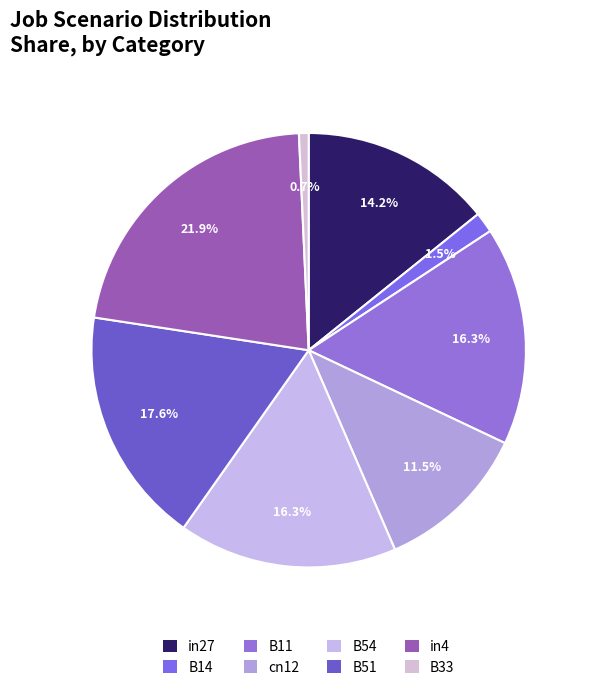

What is the largest slice in the pie chart?

in4